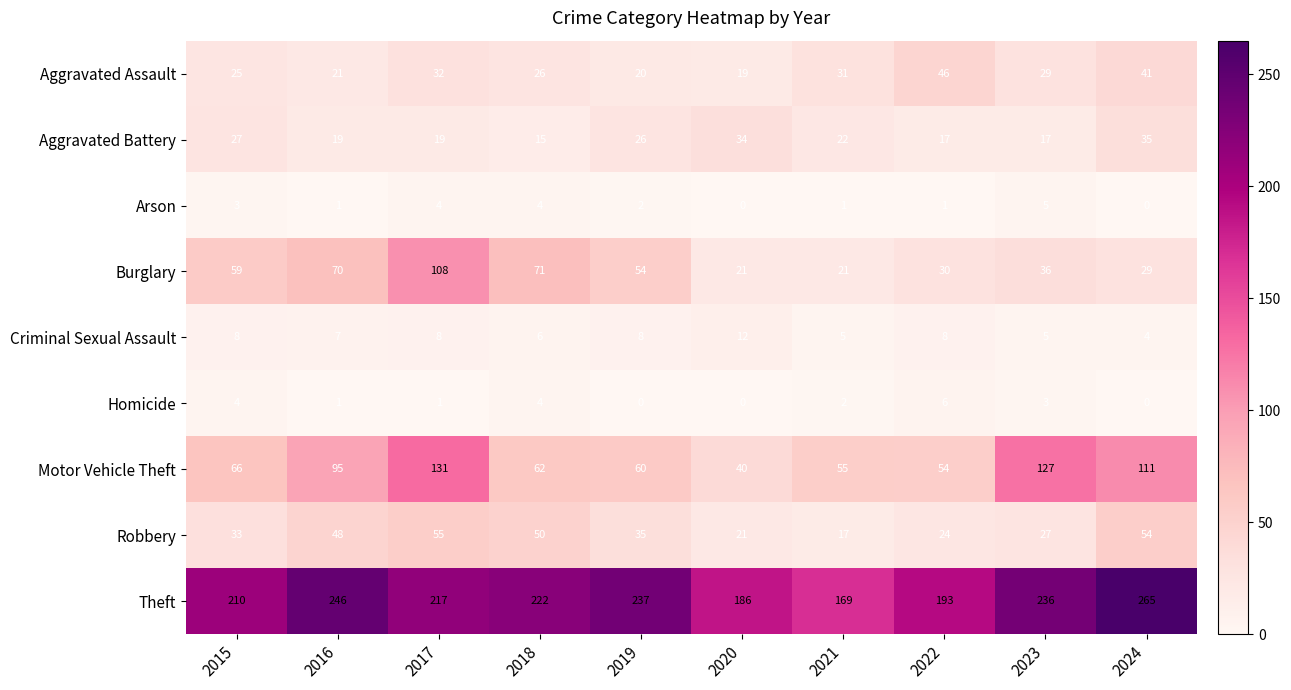

Which series changed the most between 2016 and 2019?

Motor Vehicle Theft